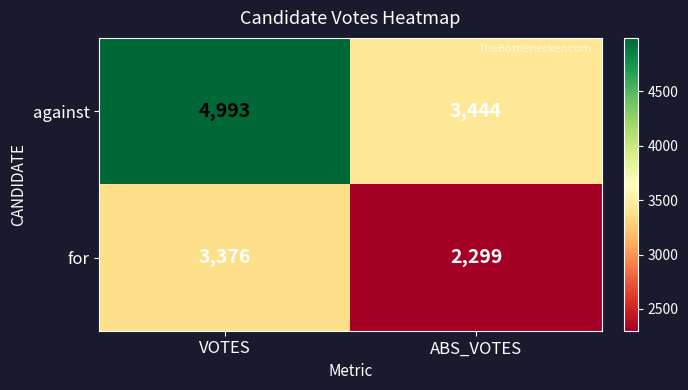

Reading right to left, list all the values displayed in this chart.

against: ABS_VOTES=3444	VOTES=4993
for: ABS_VOTES=2299	VOTES=3376